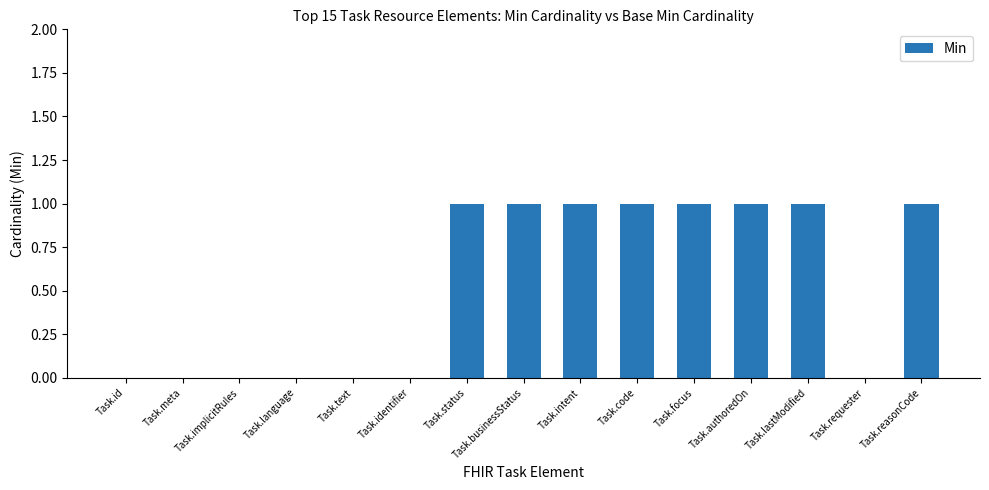

The value at Task.reasonCode is 1. True or false?

True